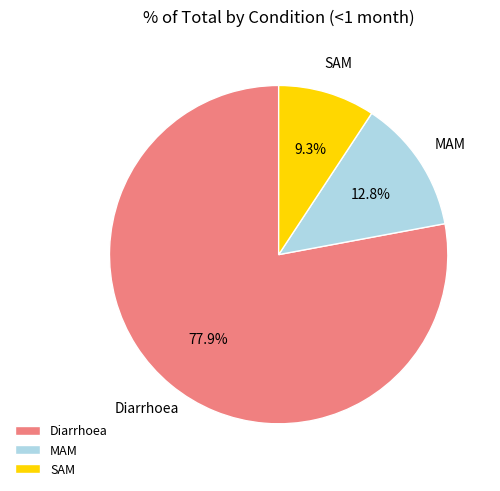

How many slices are in this pie chart?

3